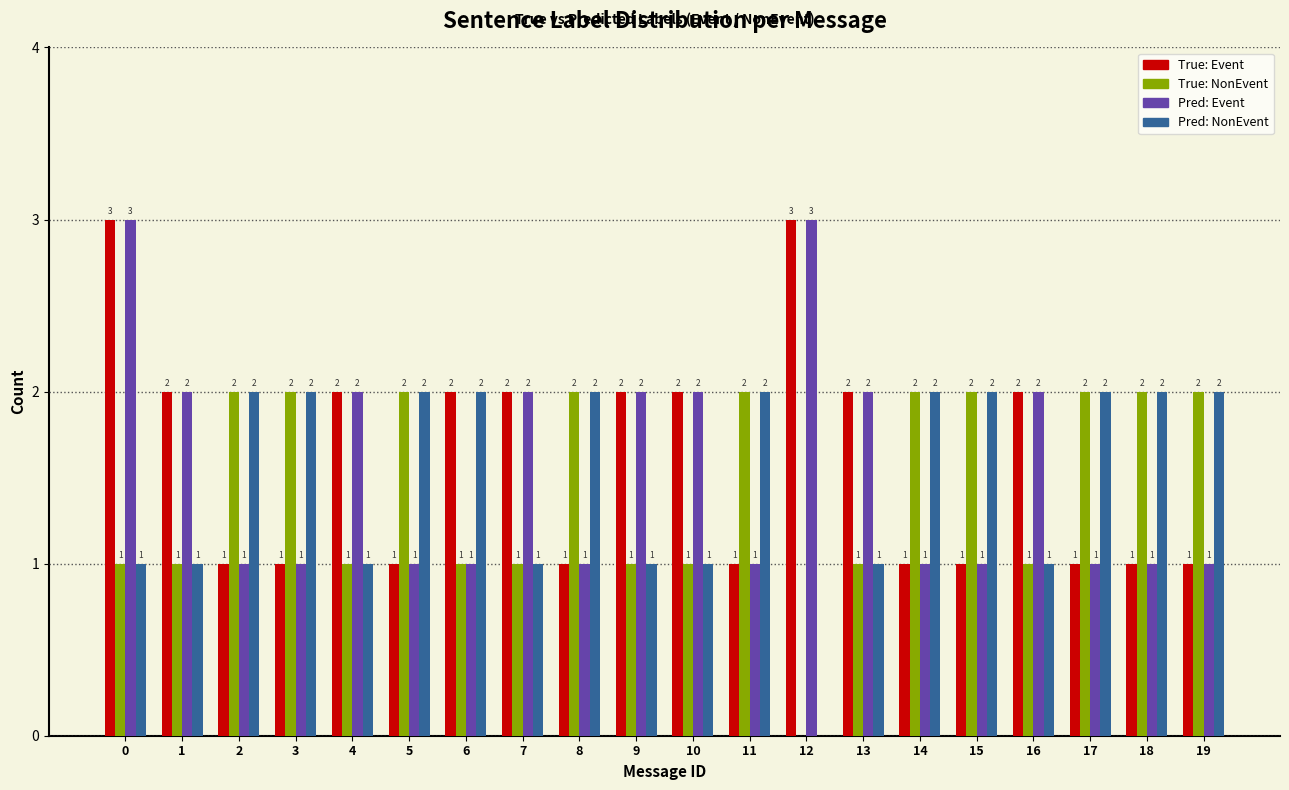

What is the total value across all series at 8?

6